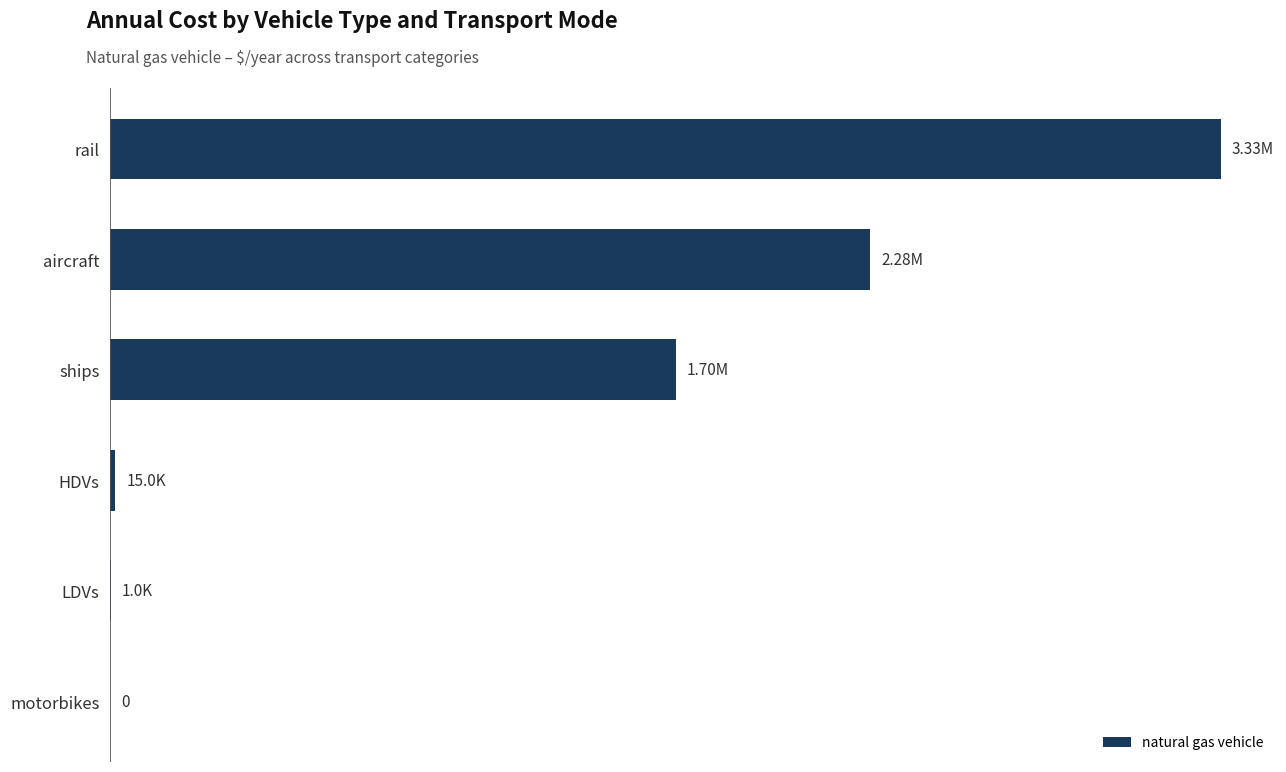

Are the bars horizontal?

Yes